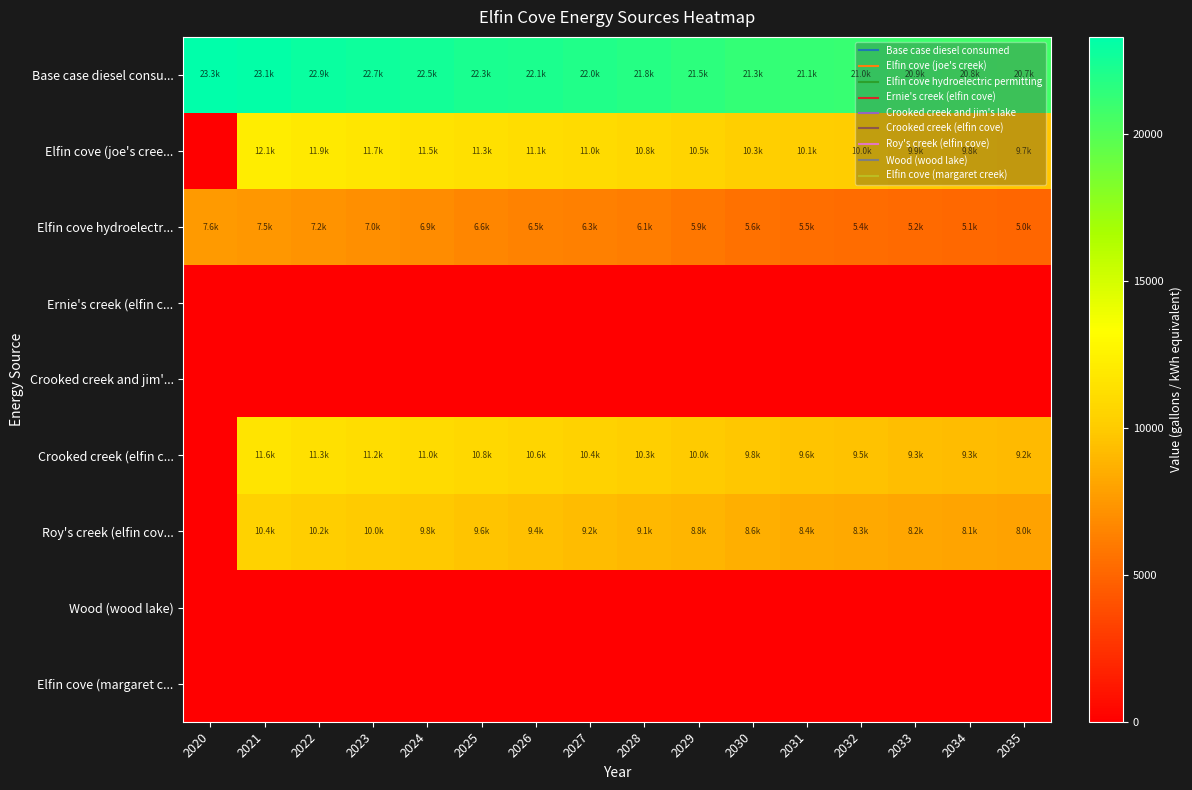

Reading left to right, list all the values displayed in this chart.

Base case diesel consu...: 2020=23299.3	2021=23131.7	2022=22880.3	2023=22712.7	2024=22545.0	2025=22293.6	2026=22126.0	2027=21958.4	2028=21790.7	2029=21539.3	2030=21287.9	2031=21120.3	2032=21036.4	2033=20868.8	2034=20785.0	2035=20701.2
Elfin cove (joe's cree...: 2020=0.0	2021=12128.0	2022=11876.6	2023=11708.9	2024=11541.3	2025=11289.9	2026=11122.3	2027=10954.7	2028=10787.0	2029=10535.6	2030=10284.2	2031=10116.5	2032=10032.7	2033=9865.1	2034=9781.3	2035=9697.5
Elfin cove hydroelectr...: 2020=7629.3	2021=7461.7	2022=7210.3	2023=7042.7	2024=6875.0	2025=6623.6	2026=6456.0	2027=6288.4	2028=6120.7	2029=5869.3	2030=5617.9	2031=5450.3	2032=5366.5	2033=5198.8	2034=5115.0	2035=5031.2
Ernie's creek (elfin c...: 2020=0.0	2021=0.0	2022=0.0	2023=0.0	2024=0.0	2025=0.0	2026=0.0	2027=0.0	2028=0.0	2029=0.0	2030=0.0	2031=0.0	2032=0.0	2033=0.0	2034=0.0	2035=0.0
Crooked creek and jim'...: 2020=0.0	2021=0.0	2022=0.0	2023=0.0	2024=0.0	2025=0.0	2026=0.0	2027=0.0	2028=0.0	2029=0.0	2030=0.0	2031=0.0	2032=0.0	2033=0.0	2034=0.0	2035=0.0
Crooked creek (elfin c...: 2020=0.0	2021=11598.4	2022=11347.0	2023=11179.4	2024=11011.7	2025=10760.3	2026=10592.7	2027=10425.1	2028=10257.4	2029=10006.0	2030=9754.6	2031=9587.0	2032=9503.1	2033=9335.5	2034=9251.7	2035=9167.9
Roy's creek (elfin cov...: 2020=0.0	2021=10421.5	2022=10170.1	2023=10002.5	2024=9834.9	2025=9583.4	2026=9415.8	2027=9248.2	2028=9080.6	2029=8829.1	2030=8577.7	2031=8410.1	2032=8326.3	2033=8158.7	2034=8074.8	2035=7991.0
Wood (wood lake): 2020=0.0	2021=0.0	2022=0.0	2023=0.0	2024=0.0	2025=0.0	2026=0.0	2027=0.0	2028=0.0	2029=0.0	2030=0.0	2031=0.0	2032=0.0	2033=0.0	2034=0.0	2035=0.0
Elfin cove (margaret c...: 2020=0.0	2021=0.0	2022=0.0	2023=0.0	2024=0.0	2025=0.0	2026=0.0	2027=0.0	2028=0.0	2029=0.0	2030=0.0	2031=0.0	2032=0.0	2033=0.0	2034=0.0	2035=0.0